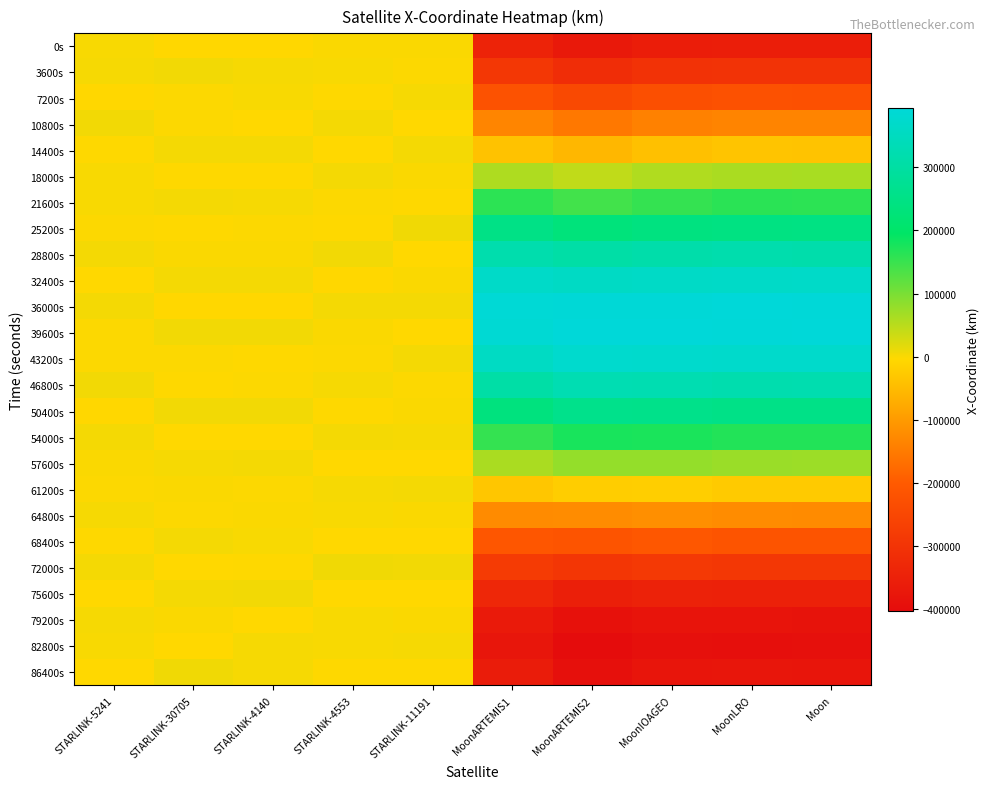

Reading left to right, transcribe all the data shown in this chart.

0s: STARLINK-5241=1742.0	STARLINK-30705=-6278.4	STARLINK-4140=-6347.4	STARLINK-4553=214.2	STARLINK-11191=-994.4	MoonARTEMIS1=-343314.5	MoonARTEMIS2=-369969.2	MoonIOAGEO=-358662.7	MoonLRO=-357028.2	Moon=-357067.5
3600s: STARLINK-5241=2781.2	STARLINK-30705=6012.8	STARLINK-4140=3207.2	STARLINK-4553=1559.0	STARLINK-11191=-1348.6	MoonARTEMIS1=-290799.1	MoonARTEMIS2=-316935.2	MoonIOAGEO=-304147.2	MoonLRO=-301139.3	Moon=-301015.6
7200s: STARLINK-5241=-5951.2	STARLINK-30705=-2513.4	STARLINK-4140=1190.7	STARLINK-4553=-2922.4	STARLINK-11191=3268.5	MoonARTEMIS1=-219884.0	MoonARTEMIS2=-243802.4	MoonIOAGEO=-229980.0	MoonLRO=-225373.2	Moon=-225665.1
10800s: STARLINK-5241=6159.2	STARLINK-30705=-1405.8	STARLINK-4140=-4334.9	STARLINK-4553=4347.0	STARLINK-11191=-4713.8	MoonARTEMIS1=-134655.0	MoonARTEMIS2=-155246.4	MoonIOAGEO=-140963.6	MoonLRO=-136389.4	Moon=-135877.1
14400s: STARLINK-5241=-3885.8	STARLINK-30705=3623.5	STARLINK-4140=5054.5	STARLINK-4553=-5312.9	STARLINK-11191=4331.1	MoonARTEMIS1=-39909.2	MoonARTEMIS2=-56950.7	MoonIOAGEO=-42922.5	MoonLRO=-36596.5	Moon=-37436.8
18000s: STARLINK-5241=1008.0	STARLINK-30705=-4106.0	STARLINK-4140=-4136.4	STARLINK-4553=4472.5	STARLINK-11191=-913.5	MoonARTEMIS1=59386.2	MoonARTEMIS2=44758.0	MoonIOAGEO=57726.9	MoonLRO=62220.6	Moon=63320.3
21600s: STARLINK-5241=1145.1	STARLINK-30705=3839.4	STARLINK-4140=2820.5	STARLINK-4553=-1269.0	STARLINK-11191=-3981.6	MoonARTEMIS1=159779.5	MoonARTEMIS2=143318.2	MoonIOAGEO=154453.0	MoonLRO=161337.7	Moon=159915.8
25200s: STARLINK-5241=-2568.7	STARLINK-30705=-2791.4	STARLINK-4140=-1428.5	STARLINK-4553=-3083.1	STARLINK-11191=6690.1	MoonARTEMIS1=250052.5	MoonARTEMIS2=232358.1	MoonIOAGEO=241065.0	MoonLRO=244581.7	Moon=246145.7
28800s: STARLINK-5241=3950.9	STARLINK-30705=199.6	STARLINK-4140=-708.7	STARLINK-4553=6194.1	STARLINK-11191=-4892.8	MoonARTEMIS1=319019.0	MoonARTEMIS2=306109.7	MoonIOAGEO=312098.3	MoonLRO=318206.0	Moon=316479.3
32400s: STARLINK-5241=-5089.1	STARLINK-30705=3634.9	STARLINK-4140=3654.1	STARLINK-4553=-6362.3	STARLINK-11191=140.6	MoonARTEMIS1=365324.8	MoonARTEMIS2=359785.8	MoonIOAGEO=363110.4	MoonLRO=364758.4	Moon=366413.9
36000s: STARLINK-5241=4782.1	STARLINK-30705=-6372.6	STARLINK-4140=-6077.8	STARLINK-4553=3946.6	STARLINK-11191=3829.1	MoonARTEMIS1=387175.8	MoonARTEMIS2=389893.6	MoonIOAGEO=390902.5	MoonLRO=394373.8	Moon=392763.7
39600s: STARLINK-5241=-2059.8	STARLINK-30705=5568.2	STARLINK-4140=6017.1	STARLINK-4553=-764.2	STARLINK-11191=-4860.2	MoonARTEMIS1=383896.0	MoonARTEMIS2=394465.1	MoonIOAGEO=393688.4	MoonLRO=392489.0	Moon=393862.3
43200s: STARLINK-5241=-2262.9	STARLINK-30705=-1314.1	STARLINK-4140=-2874.9	STARLINK-4553=-1567.2	STARLINK-11191=3646.4	MoonARTEMIS1=356218.4	MoonARTEMIS2=373188.9	MoonIOAGEO=371220.2	MoonLRO=370863.9	Moon=369668.5
46800s: STARLINK-5241=5844.5	STARLINK-30705=-3465.6	STARLINK-4140=-1714.3	STARLINK-4553=2900.5	STARLINK-11191=-1800.1	MoonARTEMIS1=306287.5	MoonARTEMIS2=327433.0	MoonIOAGEO=324857.7	MoonLRO=320808.4	Moon=321766.8
50400s: STARLINK-5241=-6603.4	STARLINK-30705=5662.8	STARLINK-4140=5092.8	STARLINK-4553=-3895.1	STARLINK-11191=-430.9	MoonARTEMIS1=237534.0	MoonARTEMIS2=260156.5	MoonIOAGEO=257542.5	MoonLRO=254053.3	Moon=253263.0
54000s: STARLINK-5241=4394.3	STARLINK-30705=-4692.7	STARLINK-4140=-5695.2	STARLINK-4553=4784.8	STARLINK-11191=3256.2	MoonARTEMIS1=154462.5	MoonARTEMIS2=175711.9	MoonIOAGEO=173642.4	MoonLRO=167865.6	Moon=168582.7
57600s: STARLINK-5241=-997.0	STARLINK-30705=2239.6	STARLINK-4140=4134.6	STARLINK-4553=-4630.5	STARLINK-11191=-5531.0	MoonARTEMIS1=62373.4	MoonARTEMIS2=79542.8	MoonIOAGEO=78655.6	MoonLRO=73856.0	Moon=73185.1
61200s: STARLINK-5241=-1700.6	STARLINK-30705=23.2	STARLINK-4140=-2008.1	STARLINK-4553=2408.0	STARLINK-11191=4862.1	MoonARTEMIS1=-32958.9	MoonARTEMIS2=-22233.9	MoonIOAGEO=-21198.1	MoonLRO=-27592.6	Moon=-26790.1
64800s: STARLINK-5241=3101.1	STARLINK-30705=-2016.1	STARLINK-4140=236.6	STARLINK-4553=1600.5	STARLINK-11191=-620.7	MoonARTEMIS1=-125632.6	MoonARTEMIS2=-123469.9	MoonIOAGEO=-119442.0	MoonLRO=-124033.6	Moon=-124917.5
68400s: STARLINK-5241=-3908.4	STARLINK-30705=4058.7	STARLINK-4140=1574.0	STARLINK-4553=-5416.7	STARLINK-11191=-4487.1	MoonARTEMIS1=-209967.7	MoonARTEMIS2=-217385.5	MoonIOAGEO=-209794.1	MoonLRO=-216008.7	Moon=-214899.8
72000s: STARLINK-5241=4529.3	STARLINK-30705=-5327.3	STARLINK-4140=-3791.8	STARLINK-4553=6805.5	STARLINK-11191=6543.9	MoonARTEMIS1=-280837.7	MoonARTEMIS2=-294458.2	MoonIOAGEO=-286556.8	MoonLRO=-289760.0	Moon=-290972.4
75600s: STARLINK-5241=-4310.5	STARLINK-30705=4052.6	STARLINK-4140=5657.6	STARLINK-4553=-5121.5	STARLINK-11191=-4271.4	MoonARTEMIS1=-333965.5	MoonARTEMIS2=-353181.0	MoonIOAGEO=-344928.2	MoonLRO=-349620.5	Moon=-348272.4
79200s: STARLINK-5241=2160.2	STARLINK-30705=84.6	STARLINK-4140=-5473.5	STARLINK-4553=1717.5	STARLINK-11191=36.4	MoonARTEMIS1=-366166.0	MoonARTEMIS2=-390191.4	MoonIOAGEO=-381245.4	MoonLRO=-381815.5	Moon=-383150.2
82800s: STARLINK-5241=1740.5	STARLINK-30705=-4768.2	STARLINK-4140=2442.2	STARLINK-4553=1331.4	STARLINK-11191=3072.6	MoonARTEMIS1=-375523.6	MoonARTEMIS2=-402988.7	MoonIOAGEO=-393183.0	MoonLRO=-394654.1	Moon=-393401.4
86400s: STARLINK-5241=-5516.7	STARLINK-30705=6696.4	STARLINK-4140=2151.3	STARLINK-4553=-3042.3	STARLINK-11191=-4063.0	MoonARTEMIS1=-361494.1	MoonARTEMIS2=-390604.7	MoonIOAGEO=-379914.2	MoonLRO=-377346.2	Moon=-378406.2